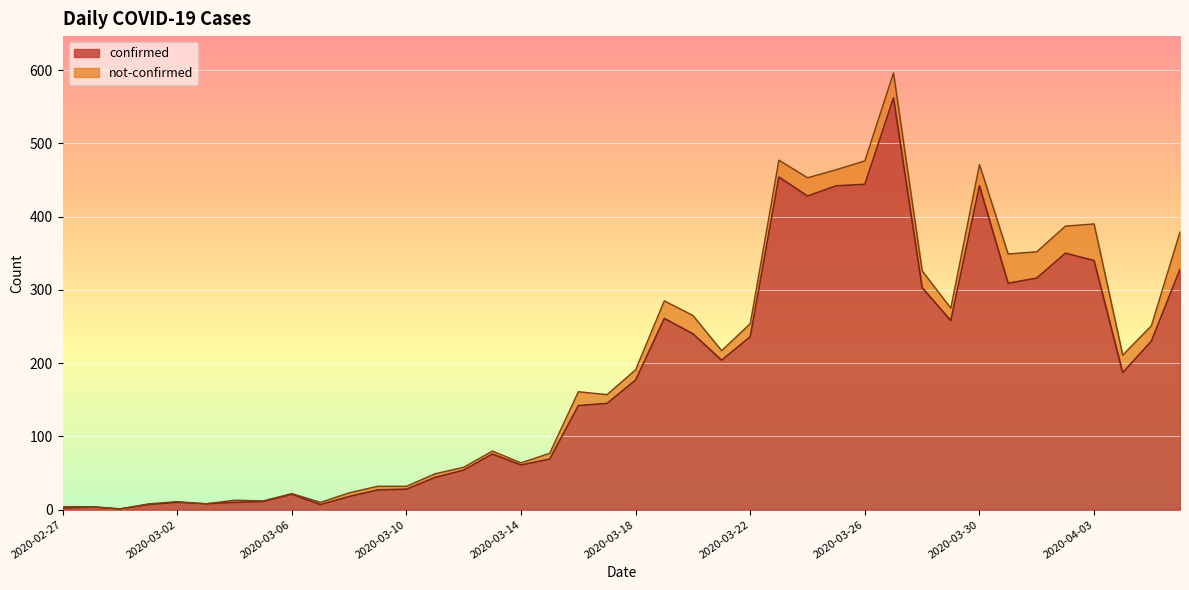

The value at 2020-03-07 is 11. True or false?

False